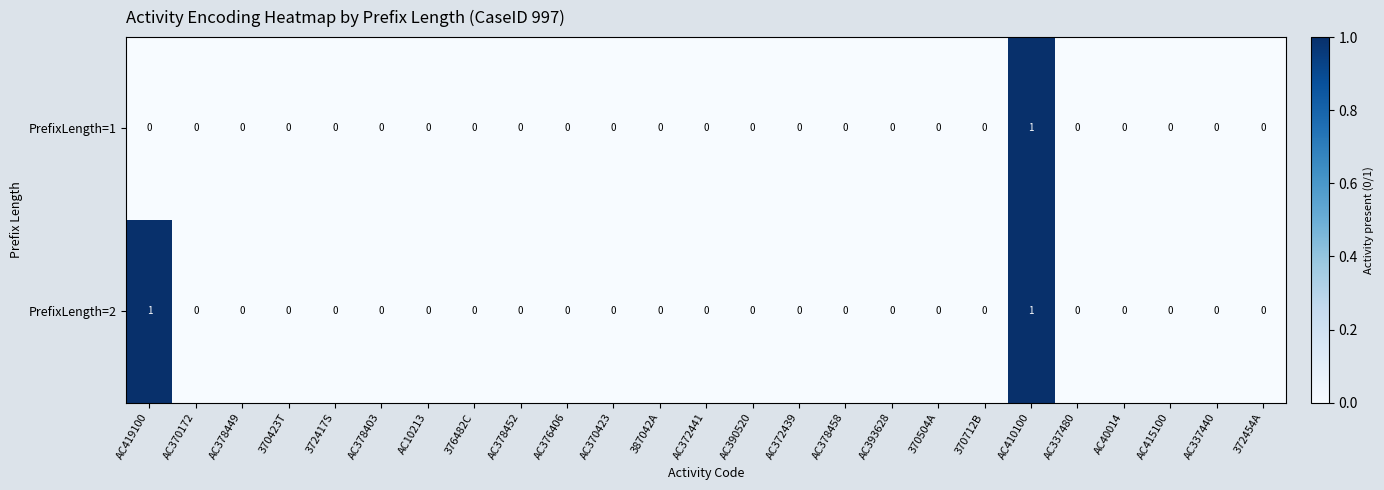

The PrefixLength=2 series shows 2 at AC419100. True or false?

False